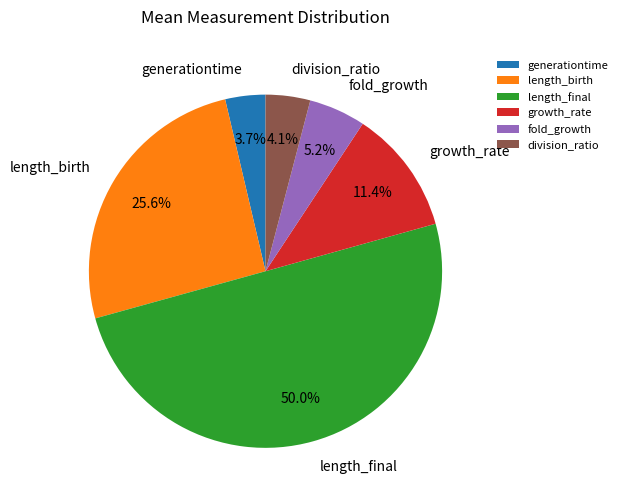

To the nearest percent, what is the difference between the largest and smallest slice percentages?

46%